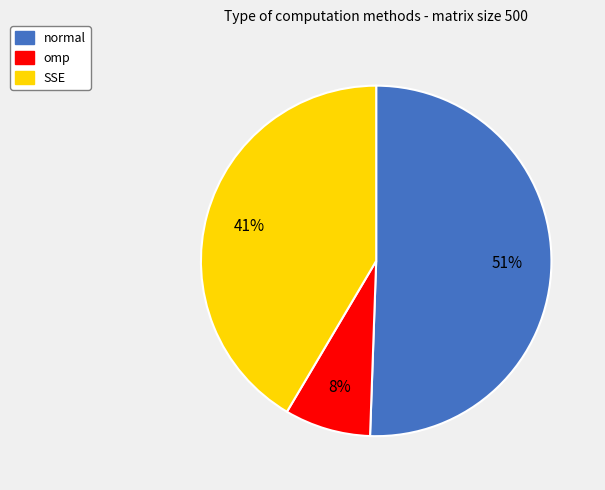

Is there a majority slice in this chart?

Yes